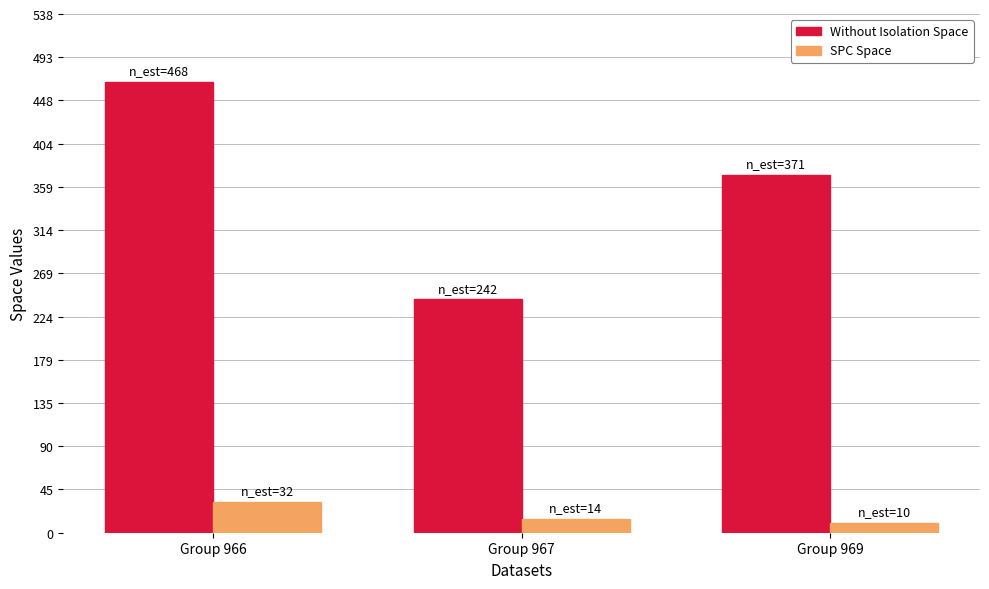

Reading right to left, transcribe all the data shown in this chart.

Without Isolation Space: Group 969=371	Group 967=242	Group 966=468
SPC Space: Group 969=10	Group 967=14	Group 966=32